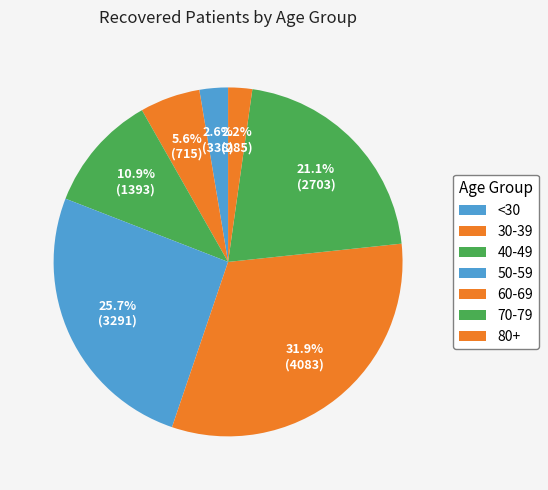

How many segments does this pie chart have?

7